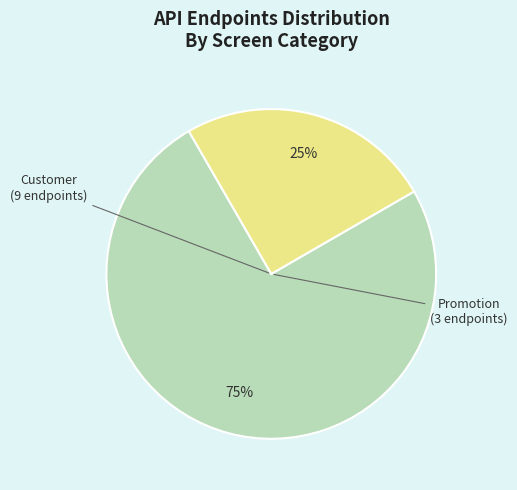

Which slice is the smallest?

Promotion